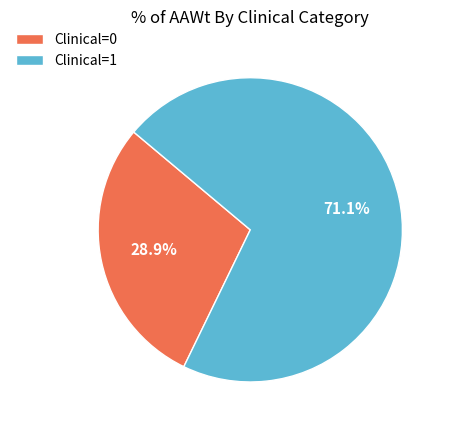

What portion of the pie excludes Clinical=1?

28.9%